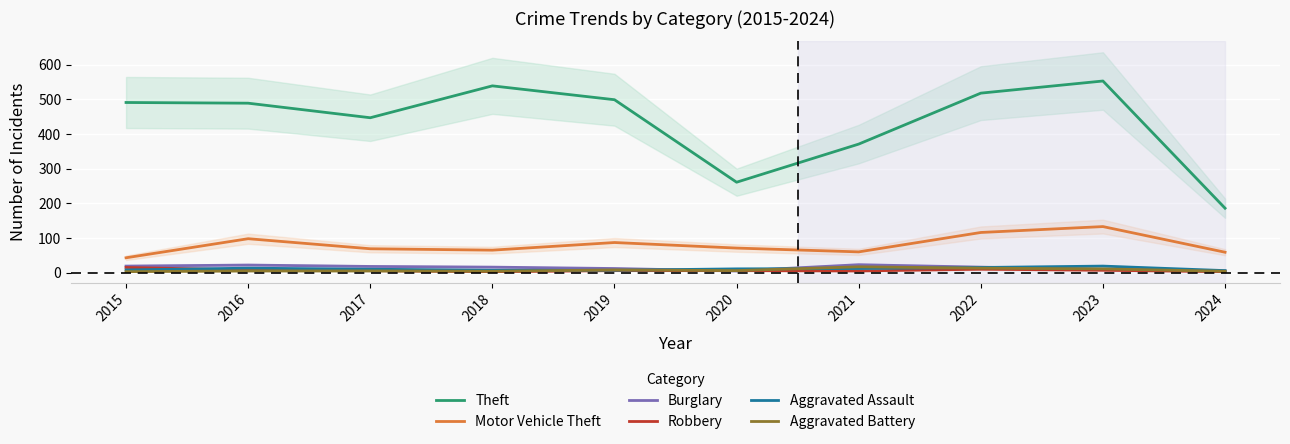

What is the difference between the highest and lowest values at 2015?

488